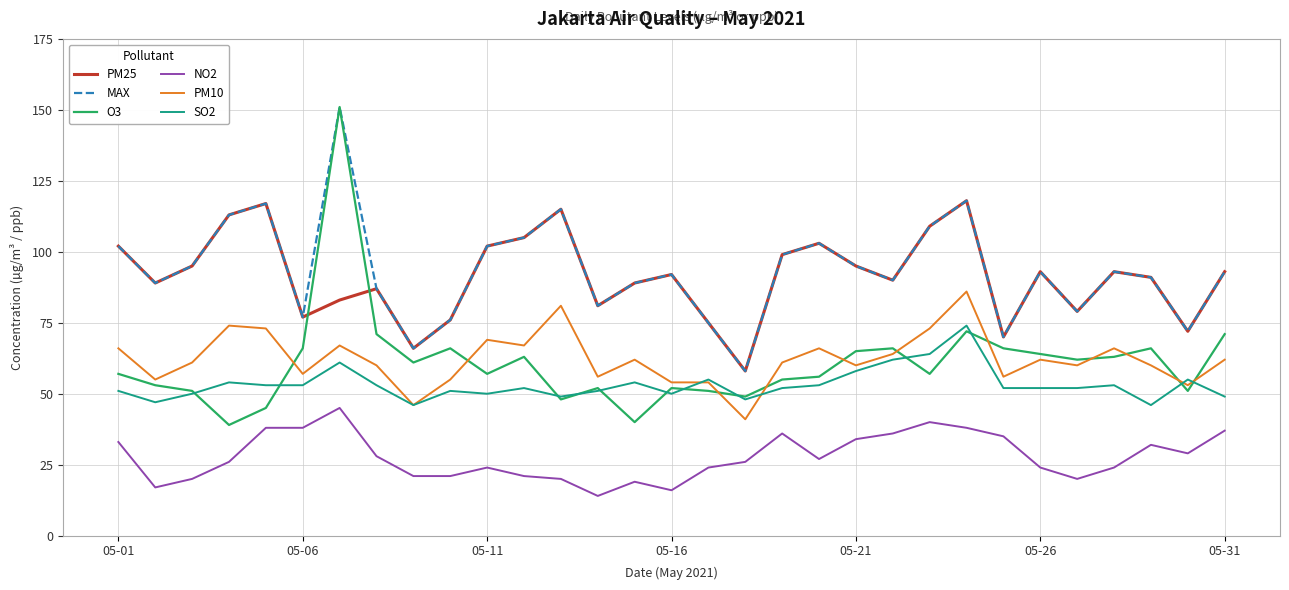

What is the maximum value shown in the chart?

151